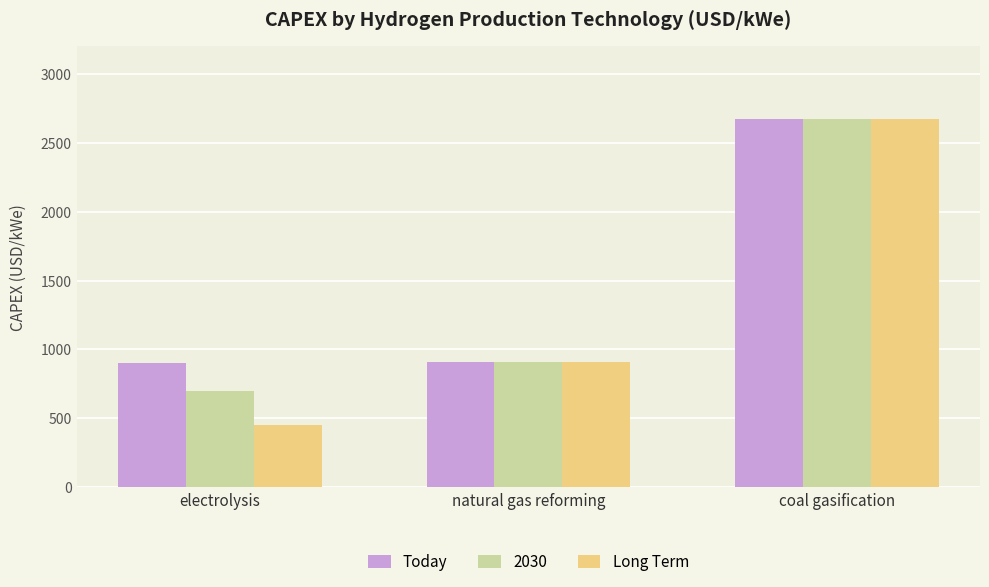

What is the sum of all Today values?

4480